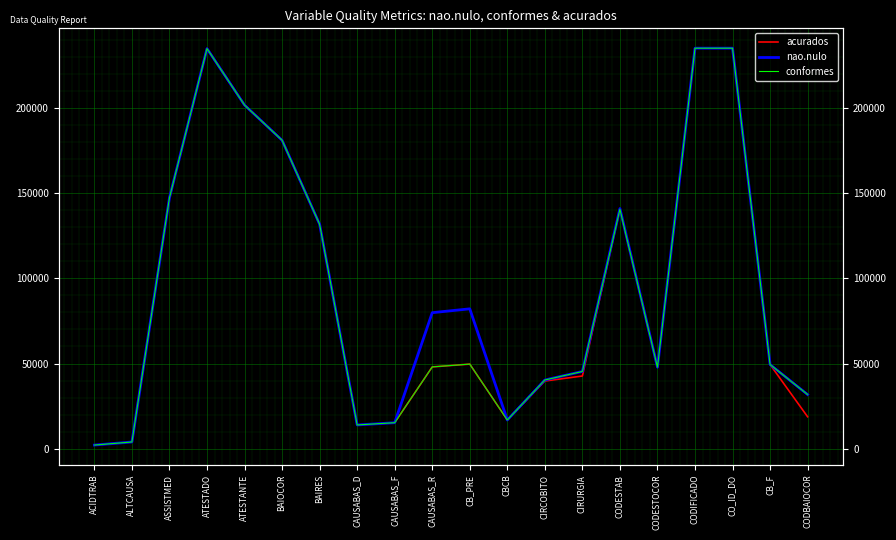

What is the average value of the acurados series?

92749